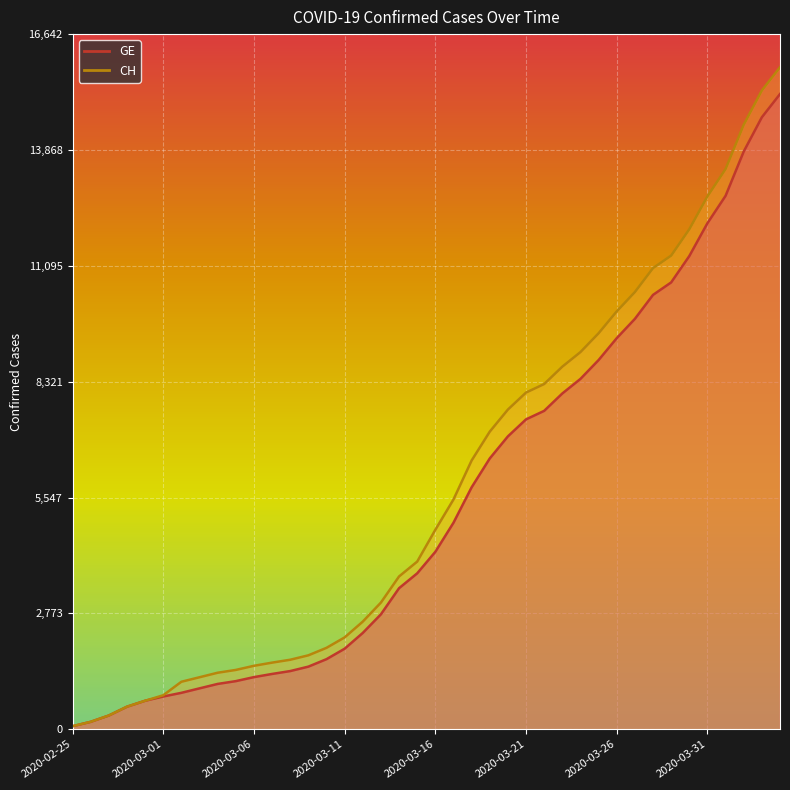

Which series has the largest total across all categories?

CH